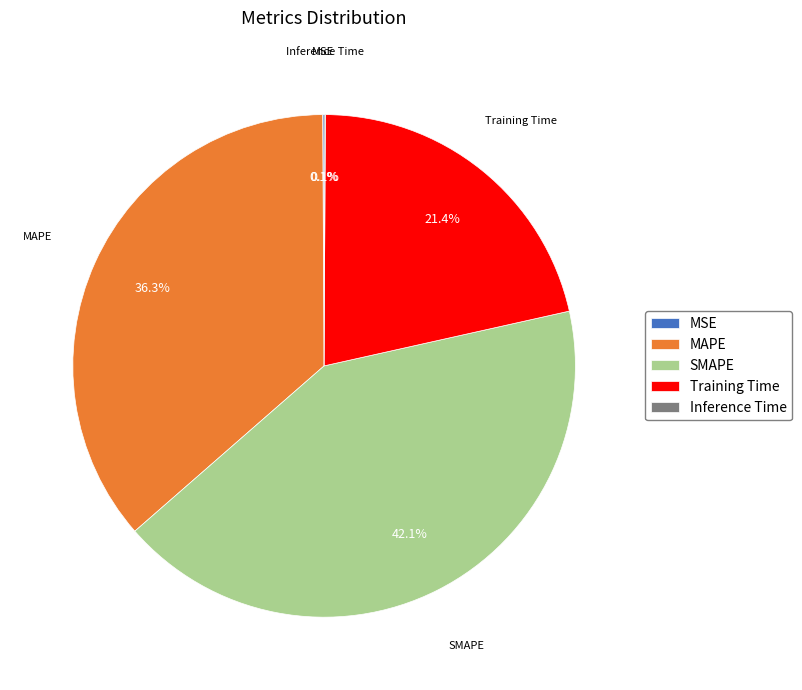

What percentage do Training Time and SMAPE together represent?

63.5%